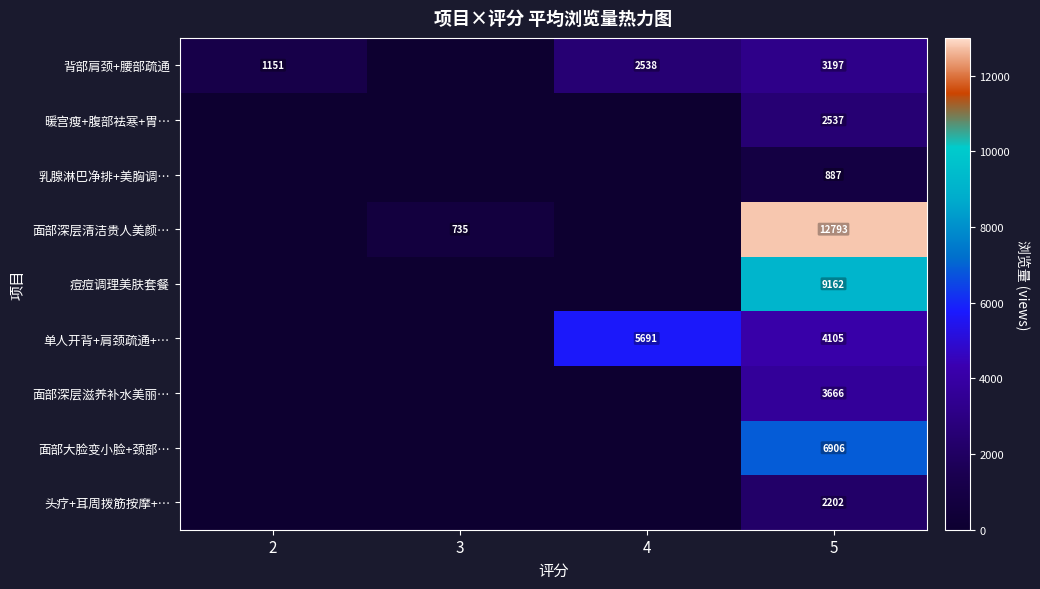

At 5, list the series in order from largest to smallest.

面部深层清洁贵人美颜…, 痘痘调理美肤套餐, 面部大脸变小脸+颈部…, 单人开背+肩颈疏通+…, 面部深层滋养补水美丽…, 背部肩颈+腰部疏通, 暖宫瘦+腹部袪寒+胃…, 头疗+耳周拨筋按摩+…, 乳腺淋巴净排+美胸调…